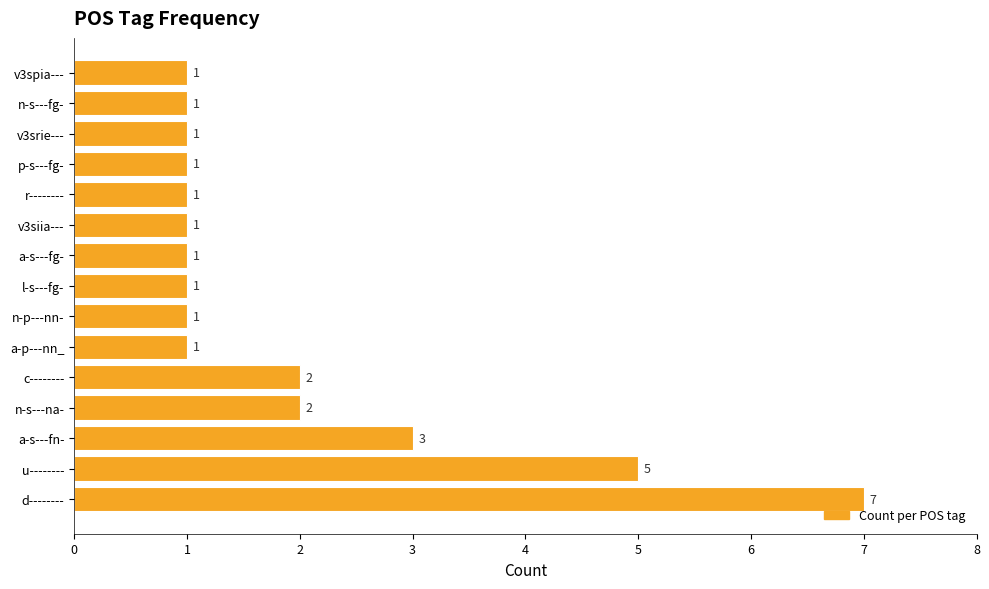

Reading top to bottom, what are all the values shown in this chart?

1	1	1	1	1	1	1	1	1	1	2	2	3	5	7